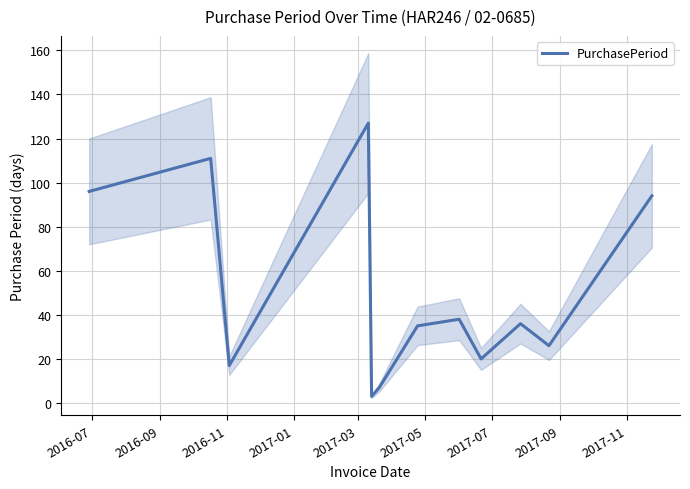

Is this an area chart (filled region under the line)?

No